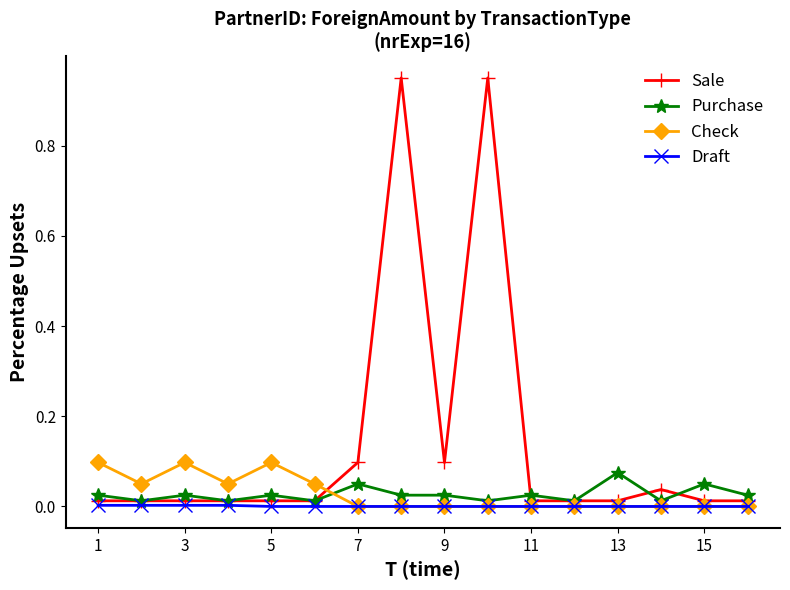

Which series has the largest total across all categories?

Sale